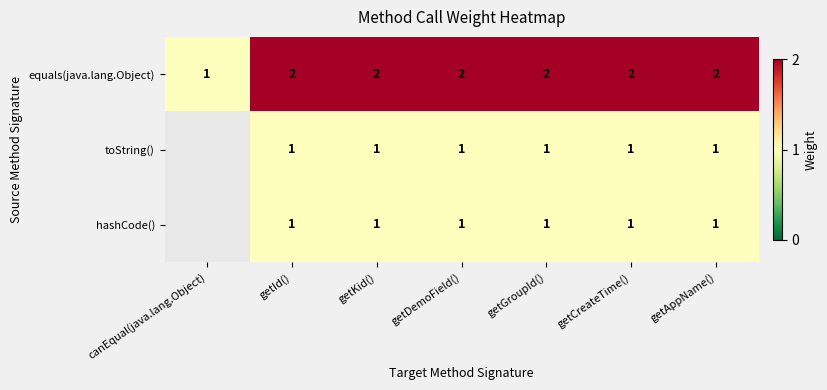

Is it true that toString() equals 2 at getDemoField()?

False